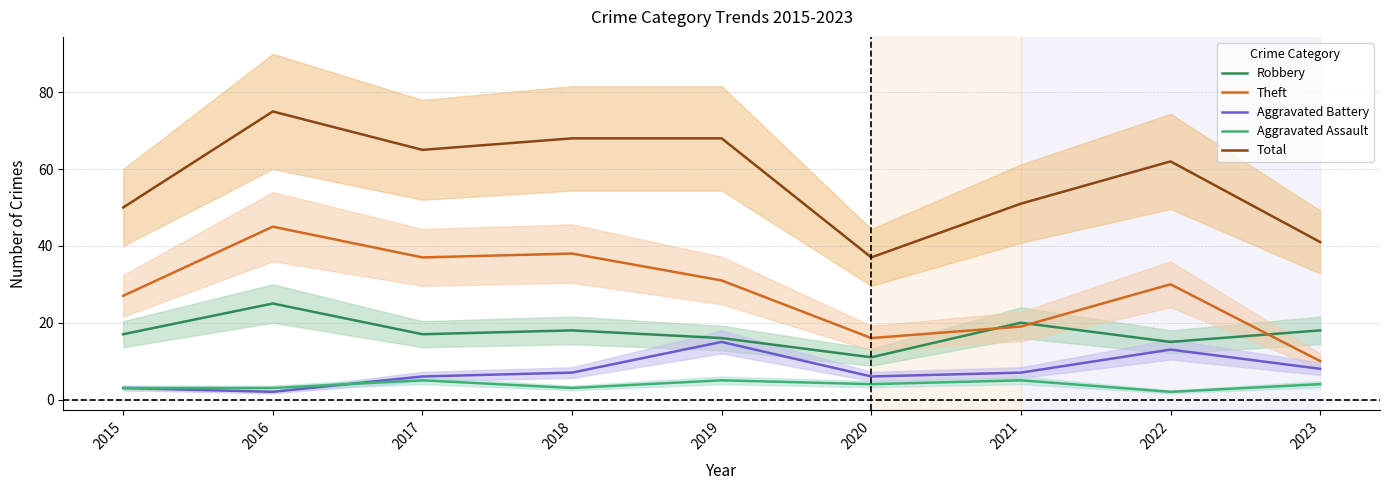

Which has a higher value, 2016 or 2022?

2016